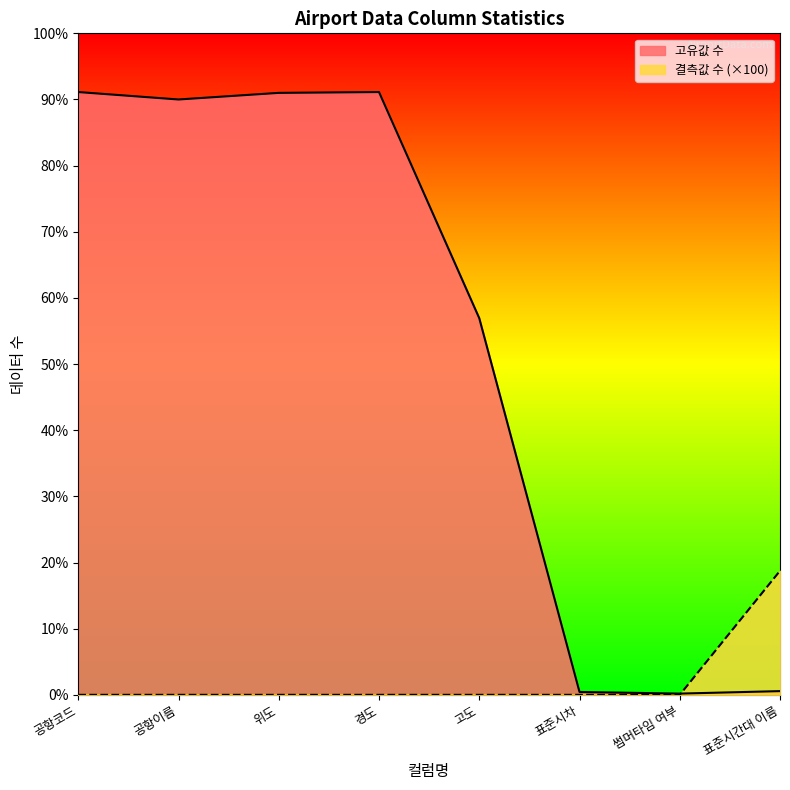

List the series in order of their overall mean, lowest first.

결측값 수 (×100), 고유값 수